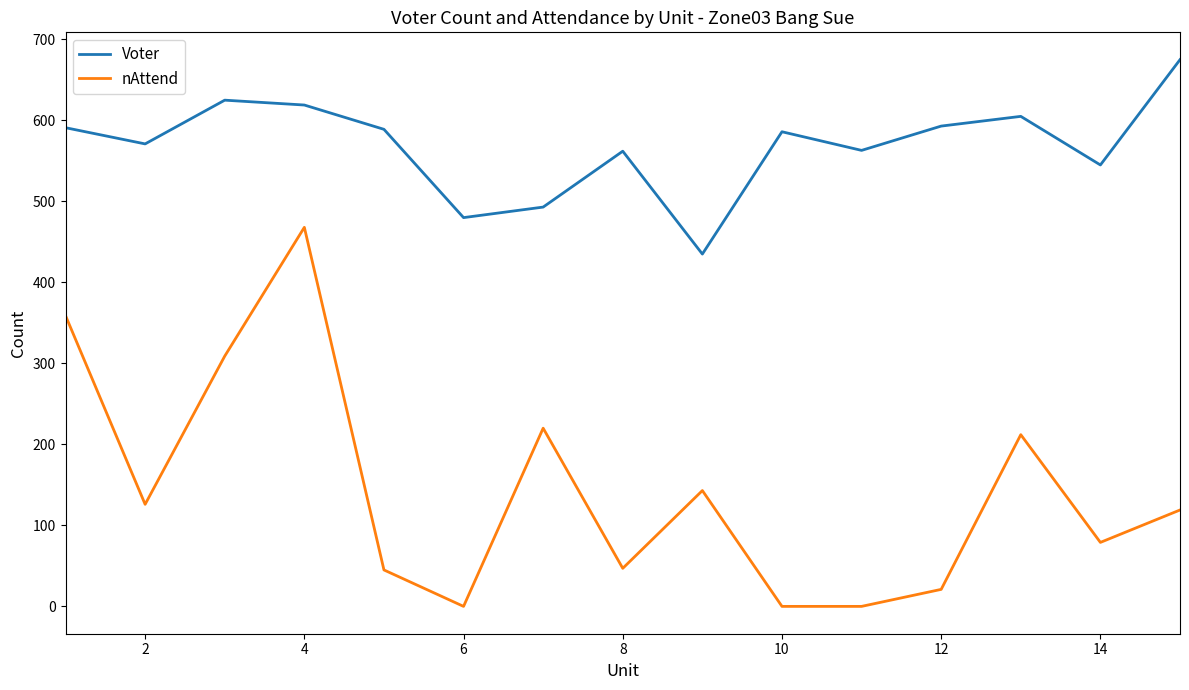

True or false: Voter has more than 0 interior local peaks.

True